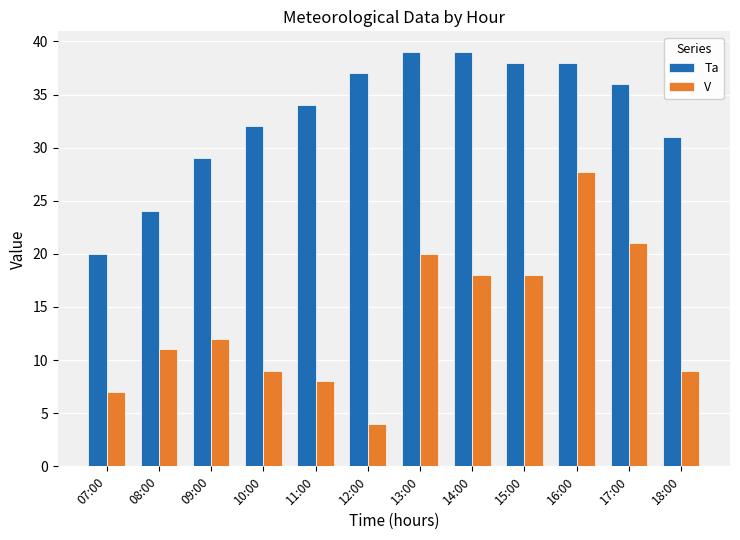

What is the difference between the highest and lowest values at 07:00?

13.0